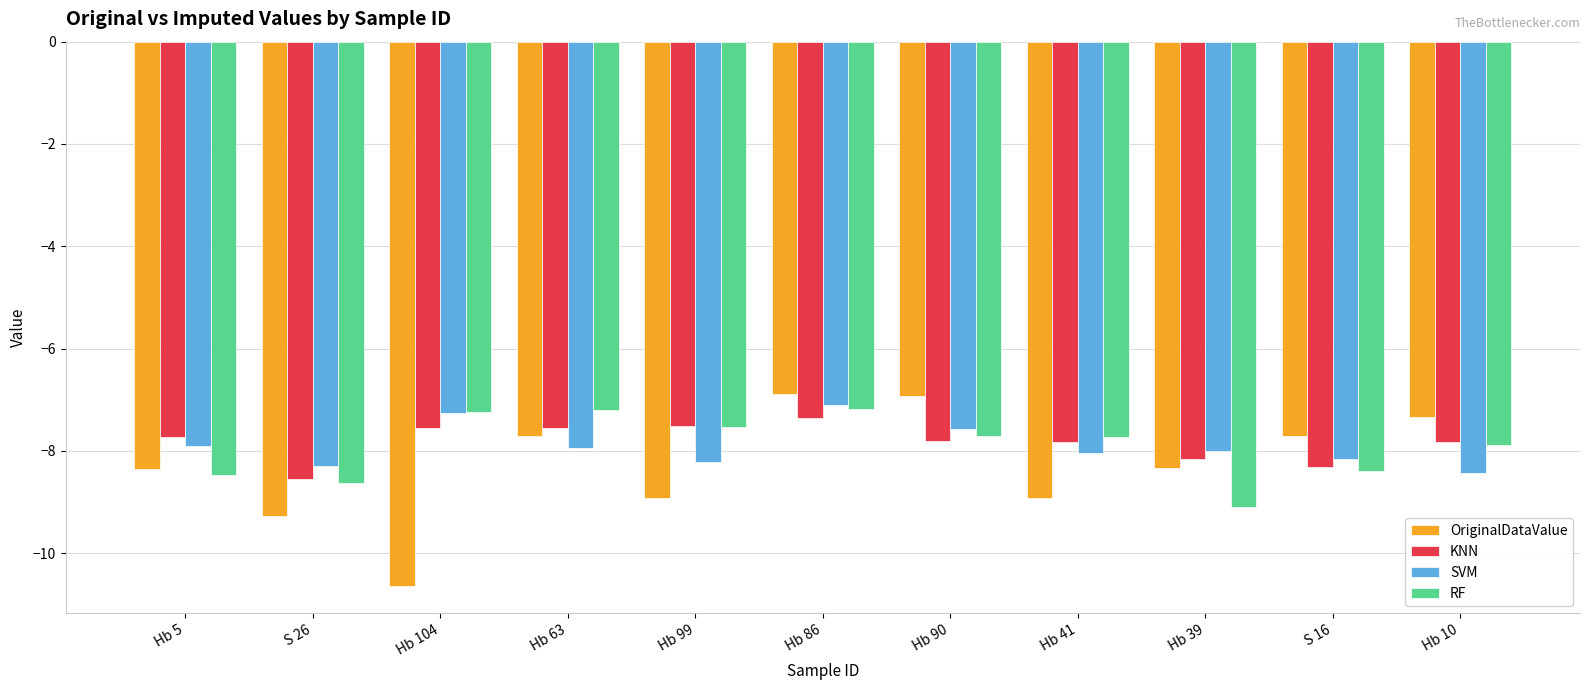

Is the value of OriginalDataValue at S 26 greater than the value of KNN at Hb 63?

No